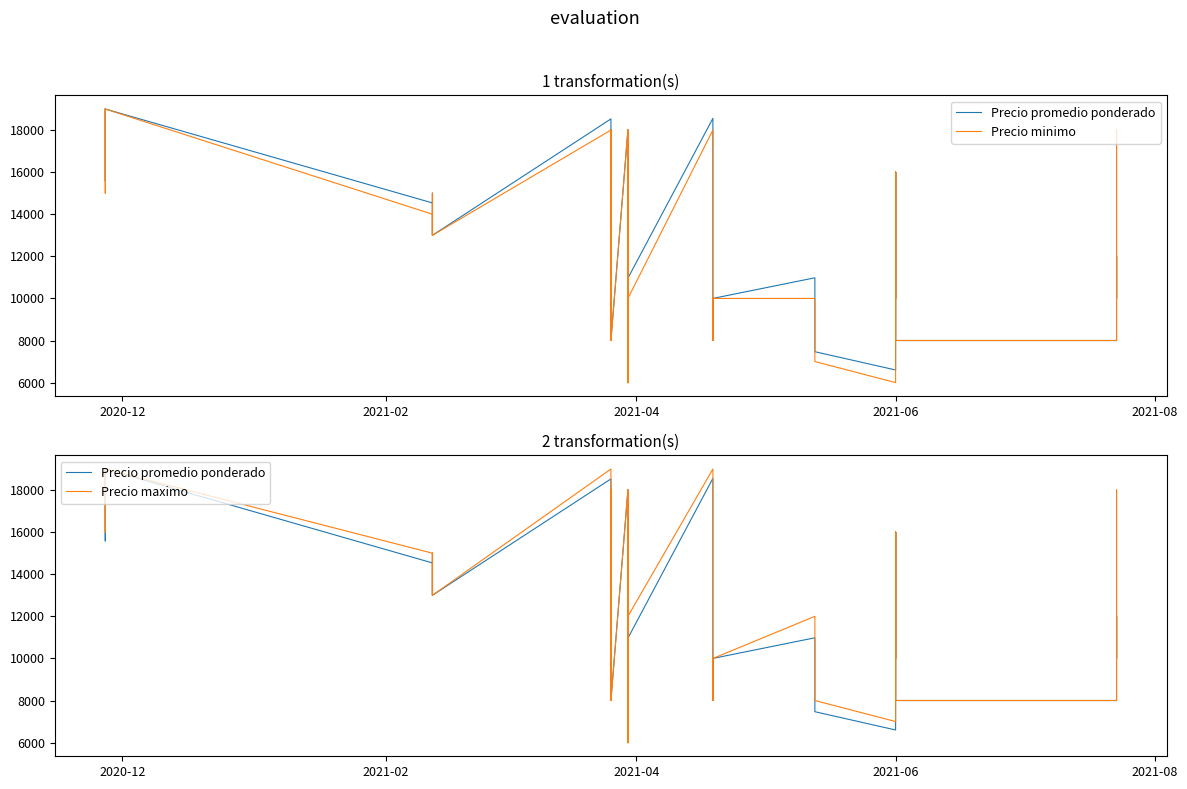

In Precio maximo, how many points are higher than both neighbors (excluding endpoints)?

10